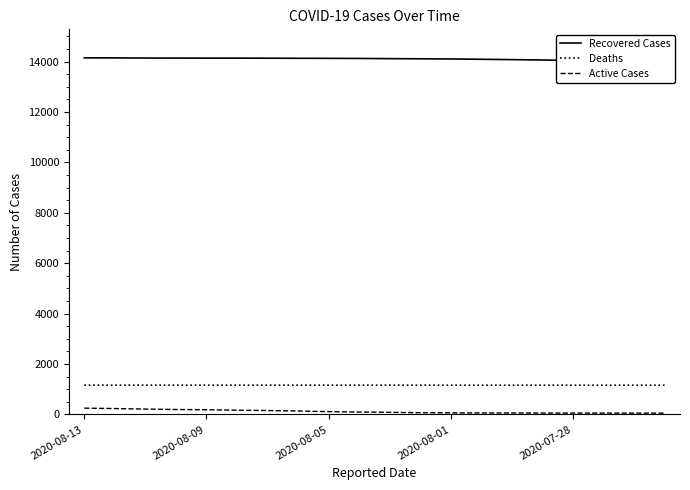

Which series has the largest total across all categories?

Recovered Cases